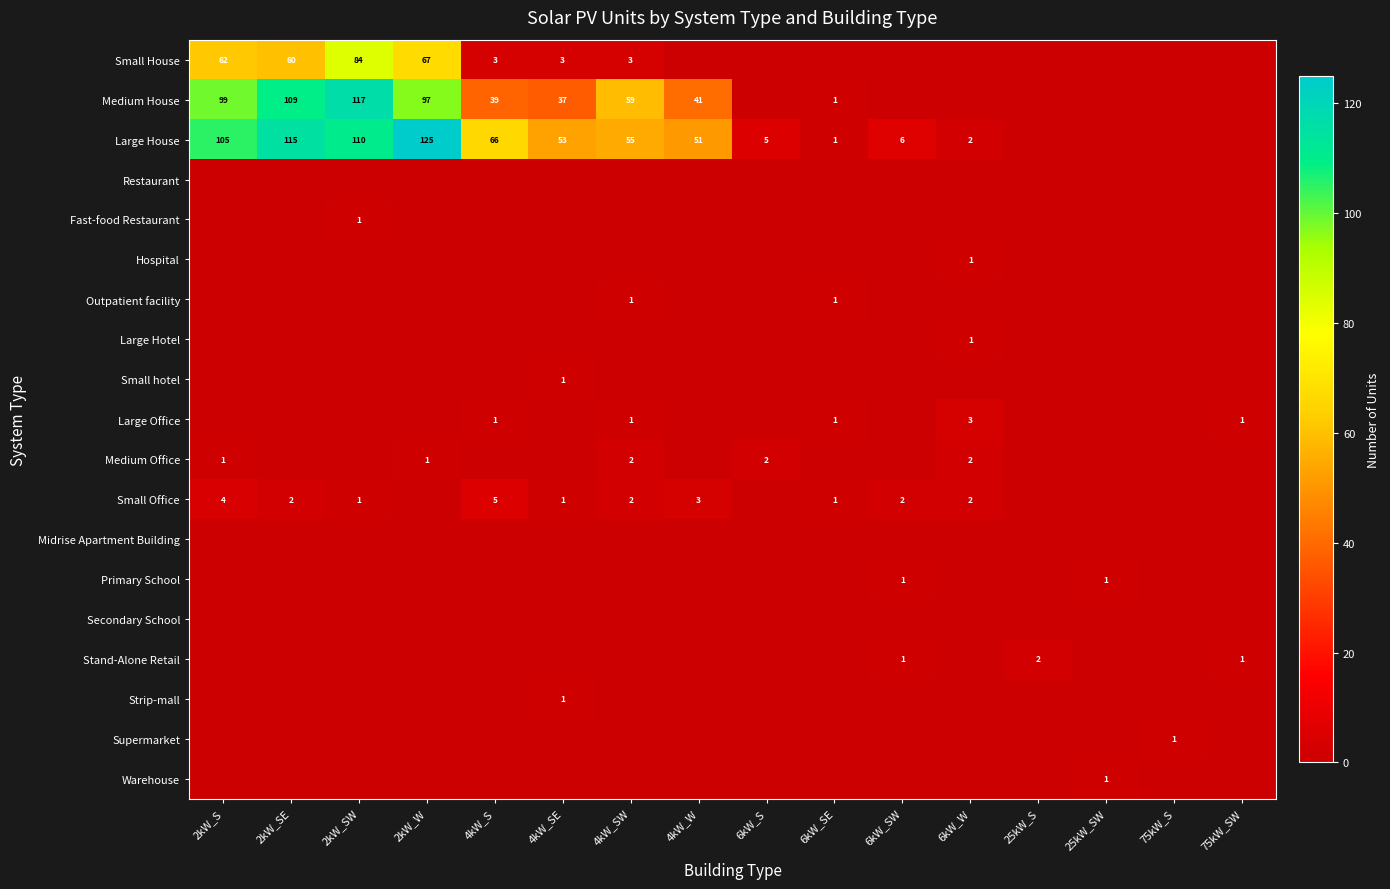

At how many categories does at least one series exceed 14?

8